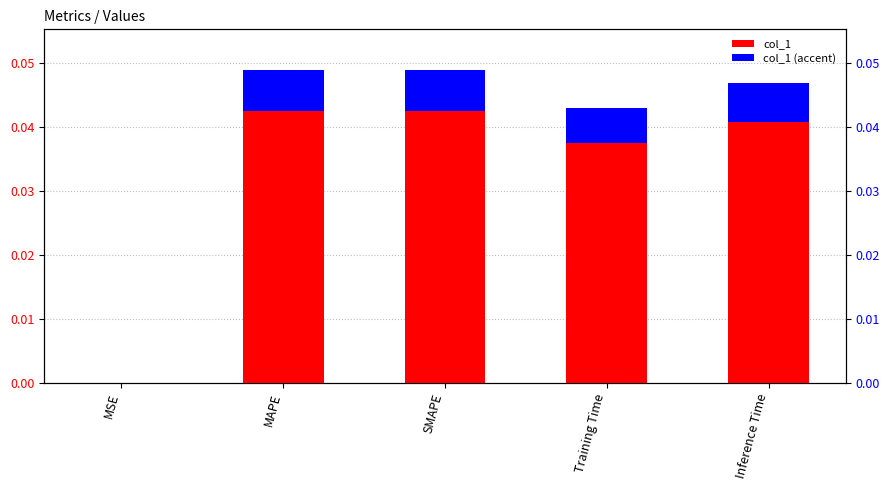

How many bars are there in total?

10